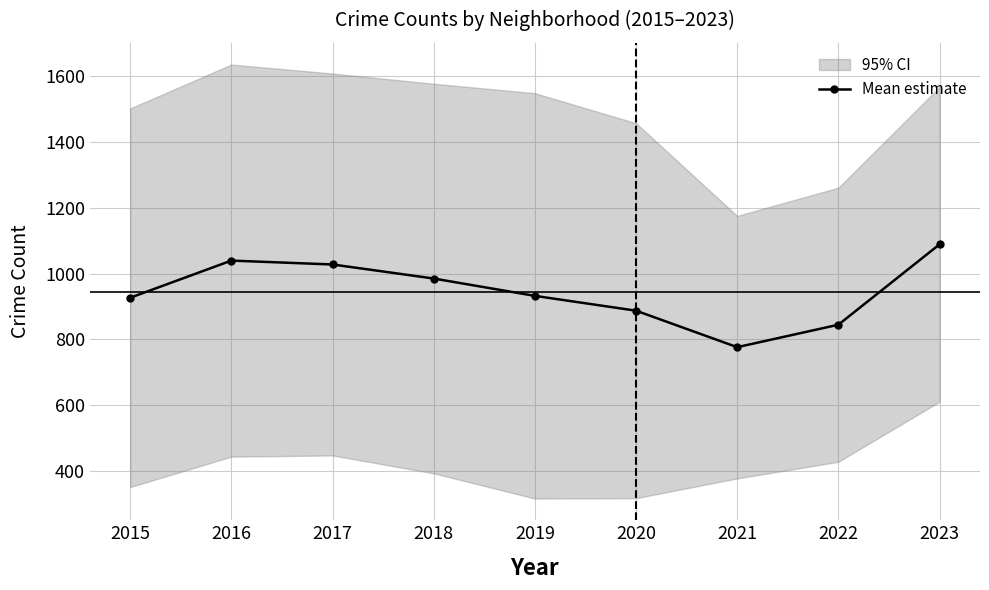

What is the value of the 5th point from the left?

932.2